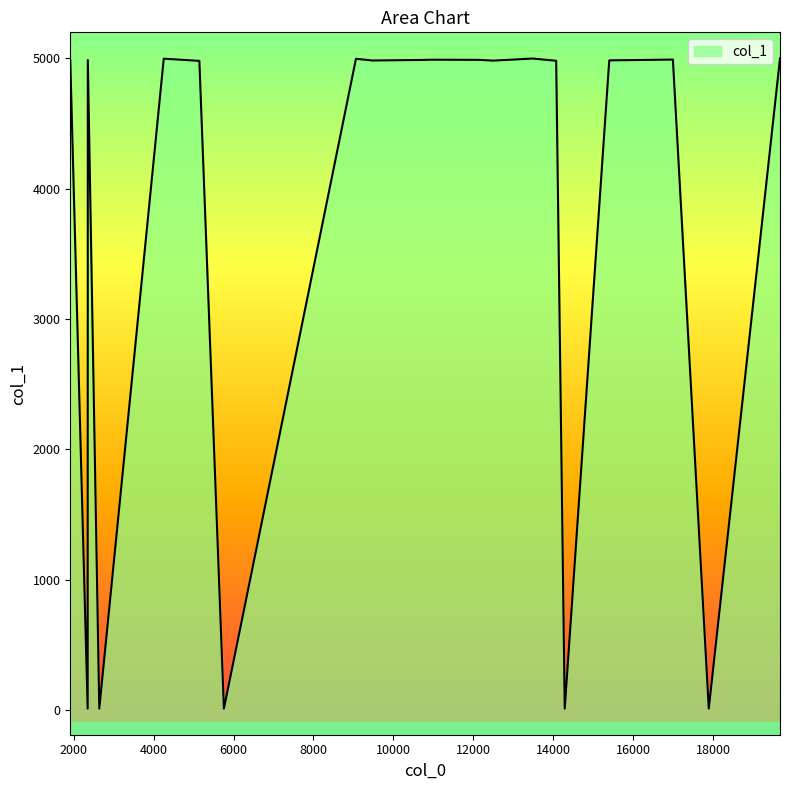

Rank the categories by value from highest to lowest.

19674, 13483, 4255, 9064, 16994, 10971, 12125, 10679, 2355, 1916, 15402, 9477, 12499, 14074, 5146, 14288, 5760, 17892, 2642, 2351